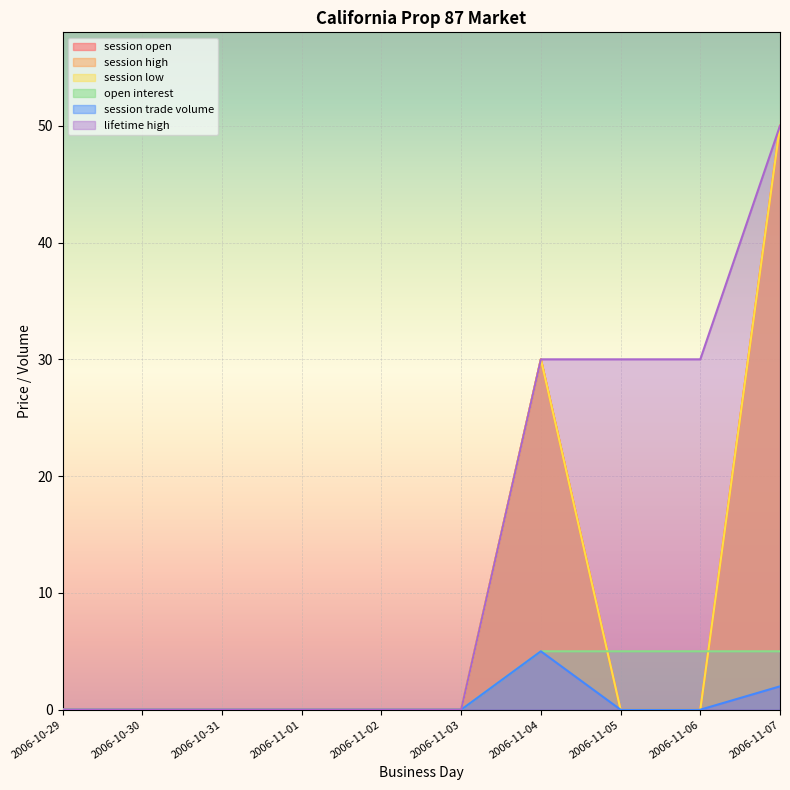

Where is open interest nearest to the value 2?

2006-10-29